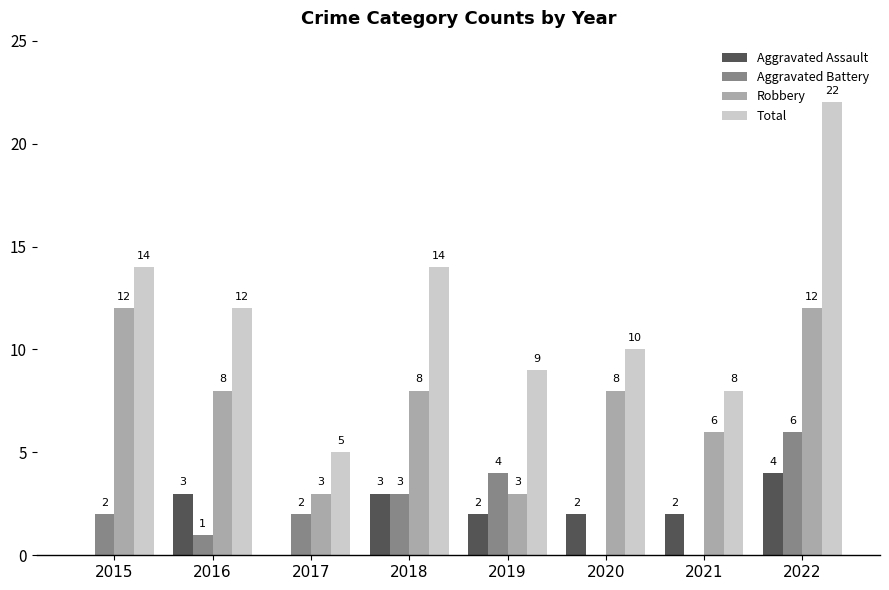

Which series changed the most between 2016 and 2021?

Total